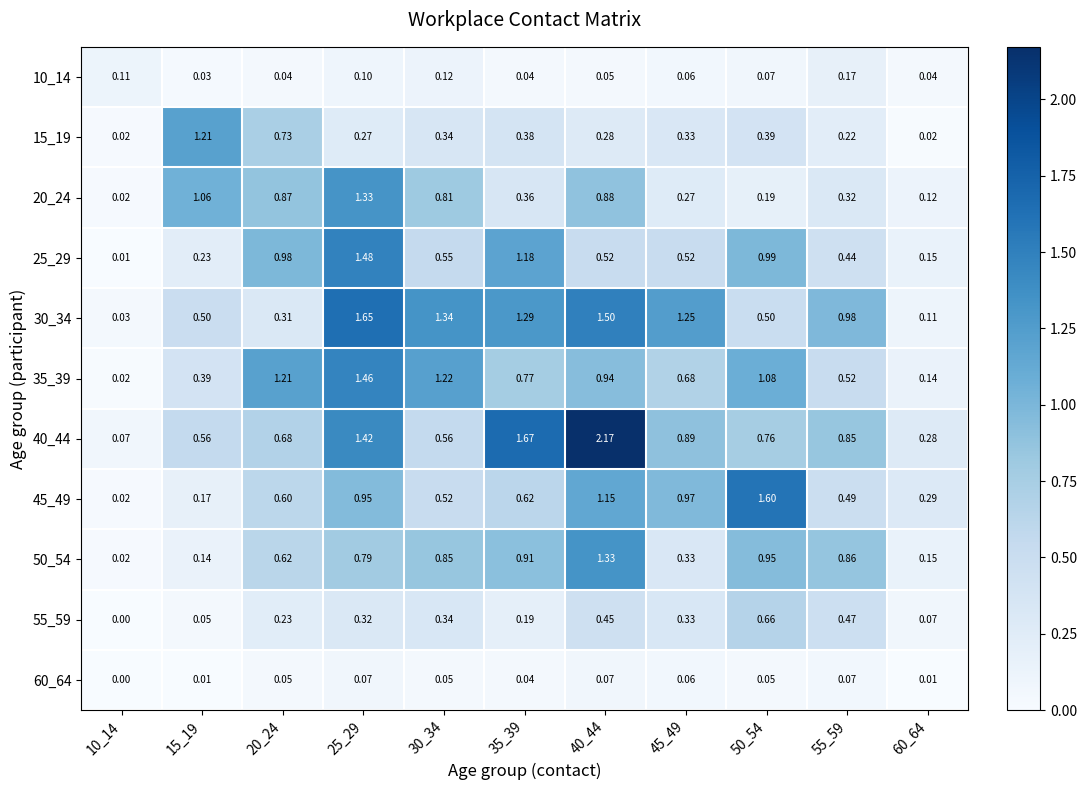

Is the value of 60_64 at 30_34 greater than the value of 20_24 at 20_24?

No